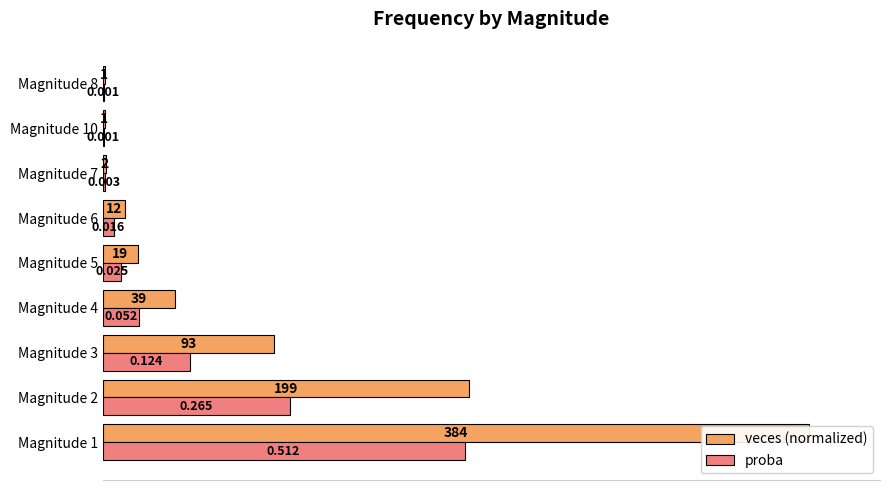

How many series are shown in this chart?

2